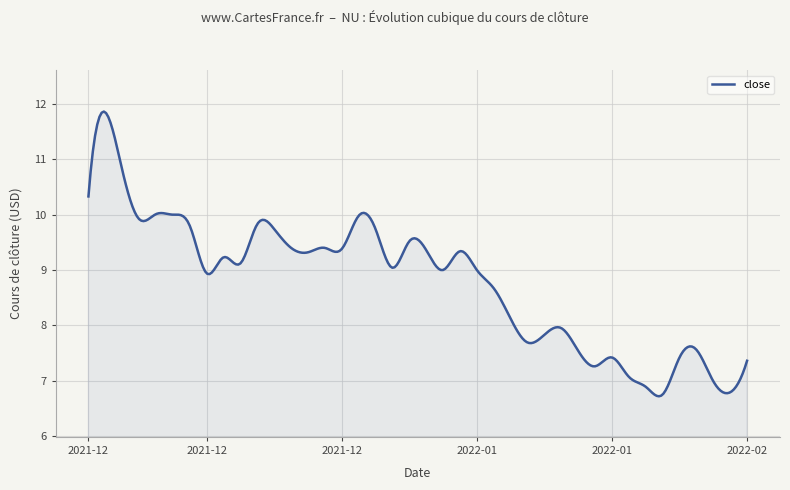

How many series are shown in this chart?

1